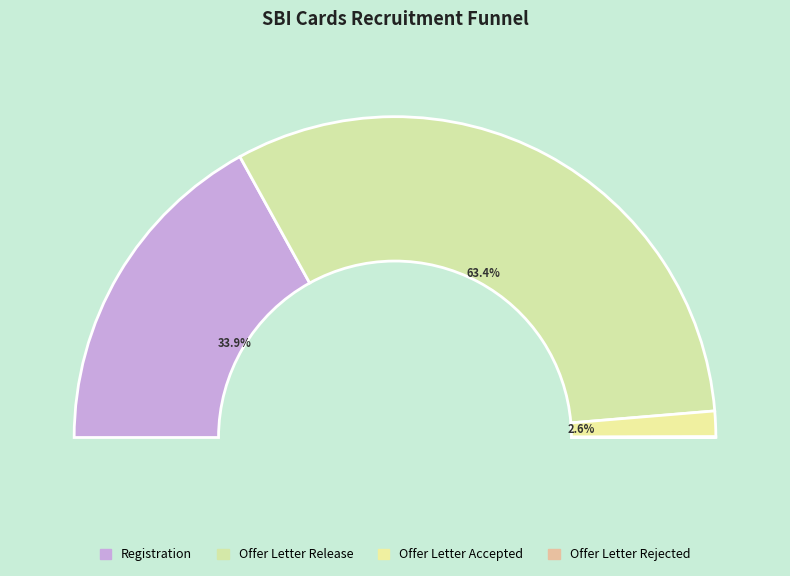

Count the number of slices in the pie.

4